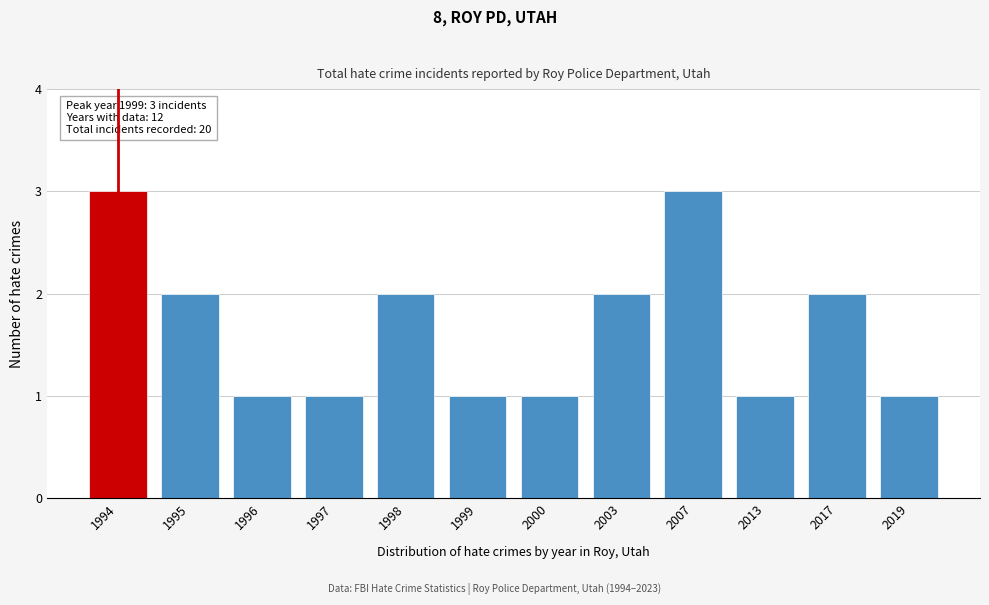

Reading left to right, list all the values displayed in this chart.

3	2	1	1	2	1	1	2	3	1	2	1